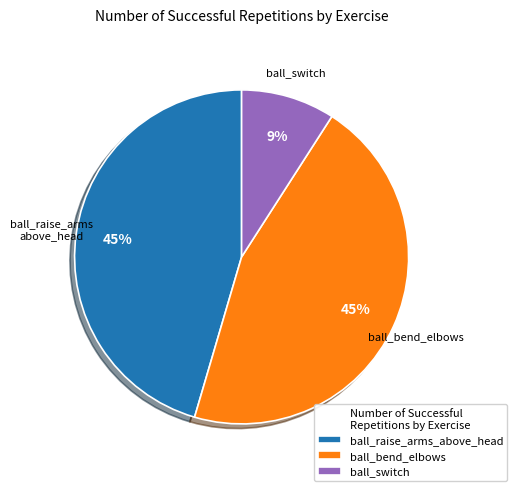

Approximately how many times larger is the value at ball_bend_elbows compared to ball_raise_arms_above_head?

1.0